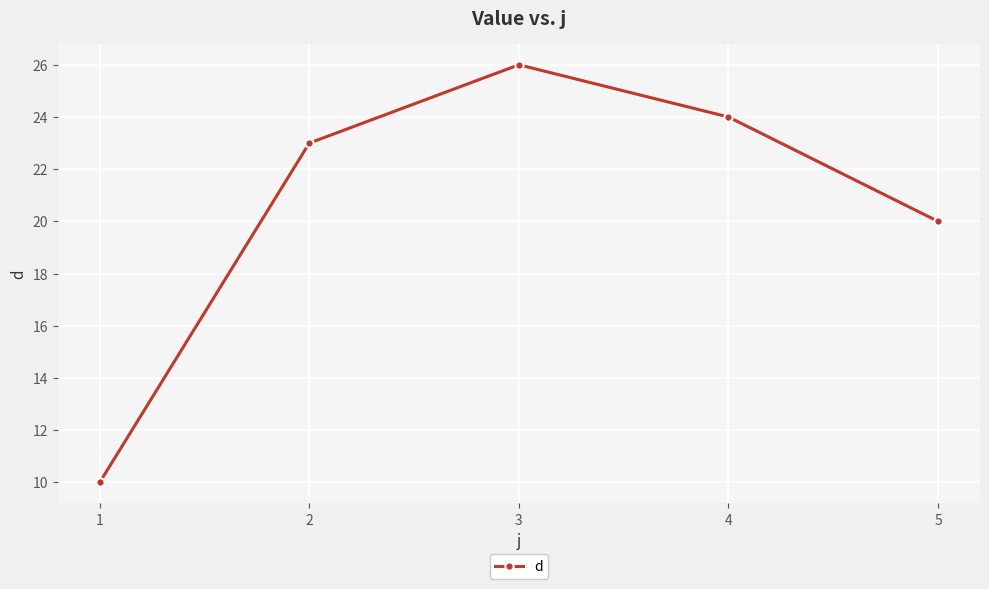

Where is the data nearest to the value 18?

5